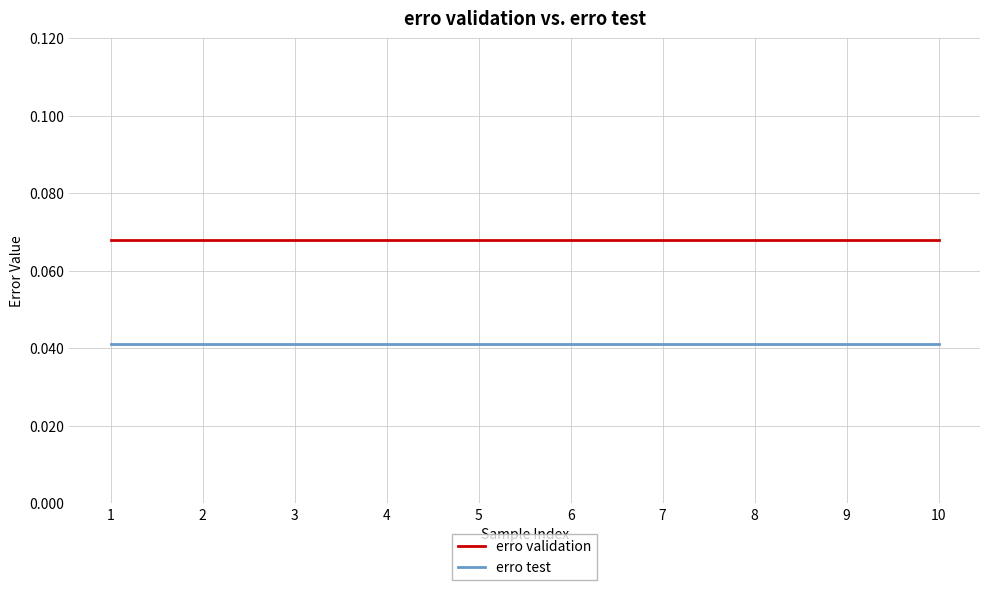

What are all the series names shown in the legend?

erro validation, erro test